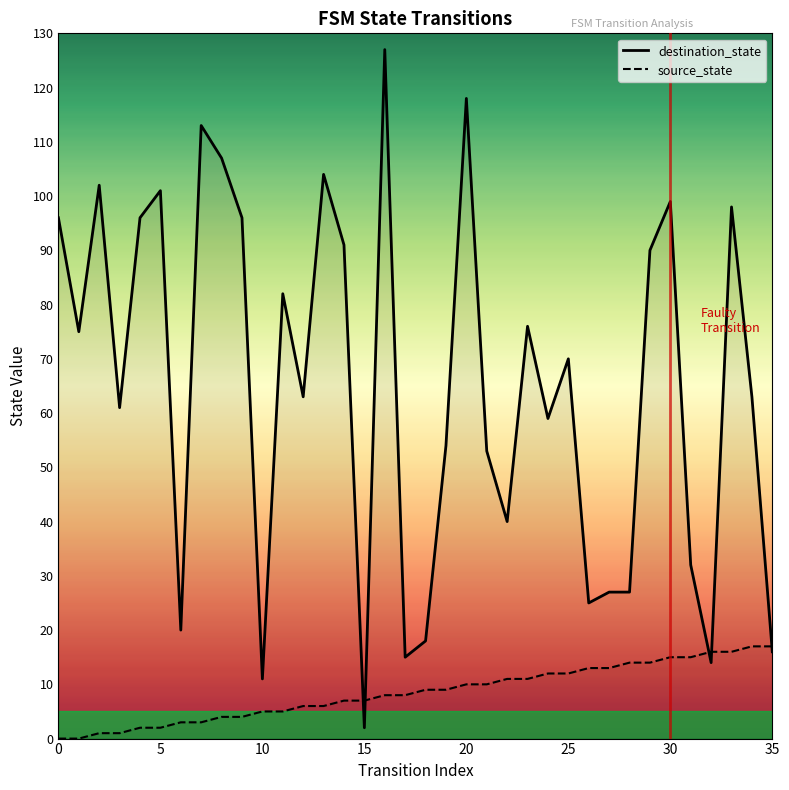

How many lines are shown in the chart?

2